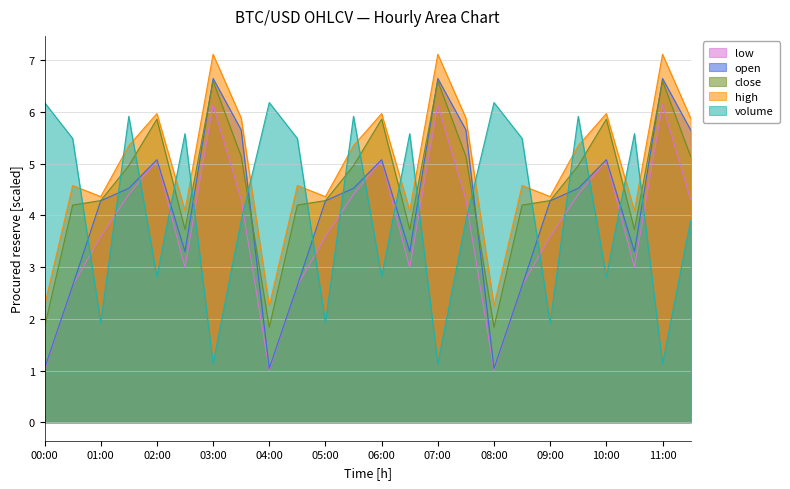

What is the sum of the volume values at 03:00 and 10:00?

3.9